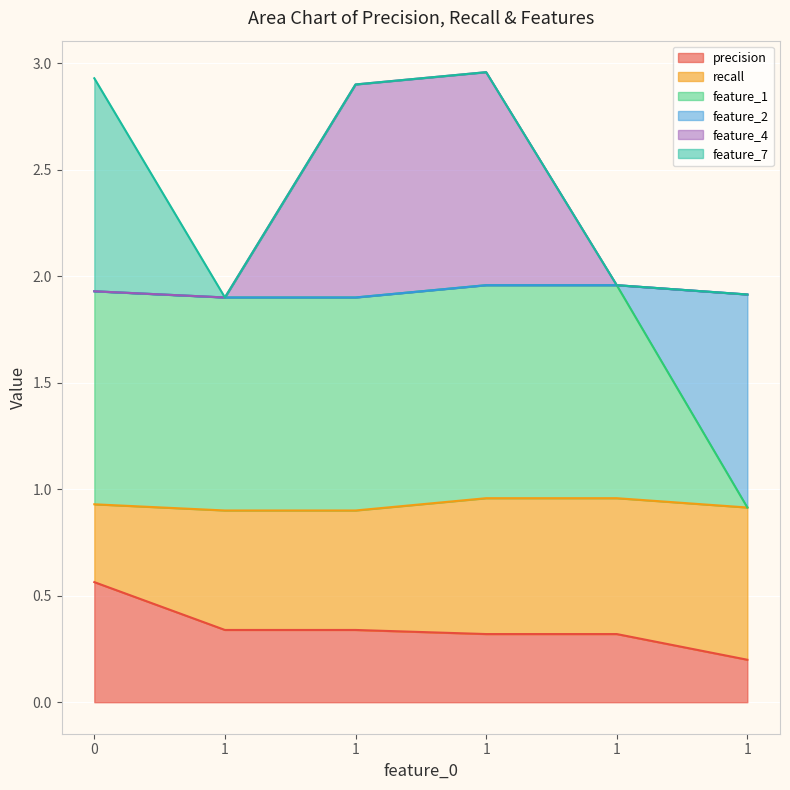

Is it true that feature_4 equals 1.9 at 1?

True